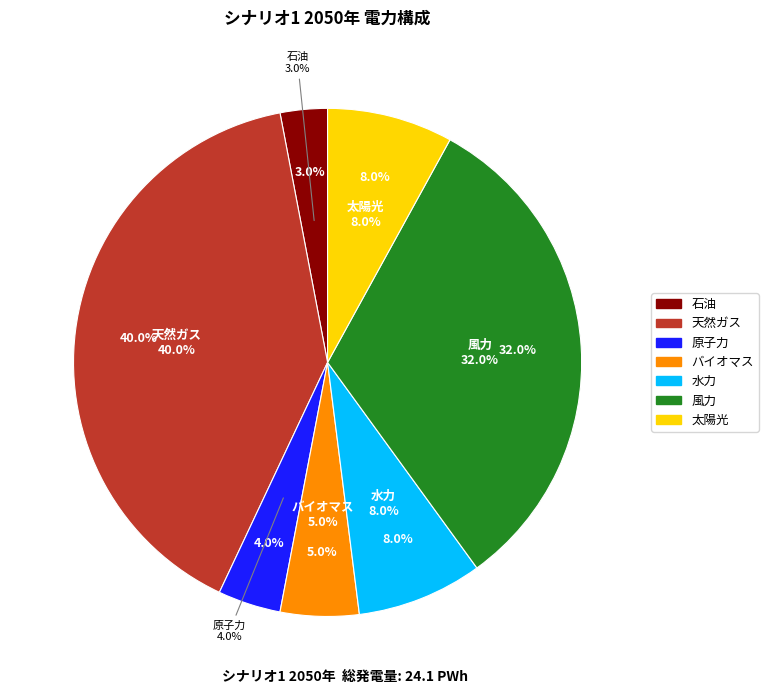

Between 石油 and 太陽光, which is larger?

太陽光